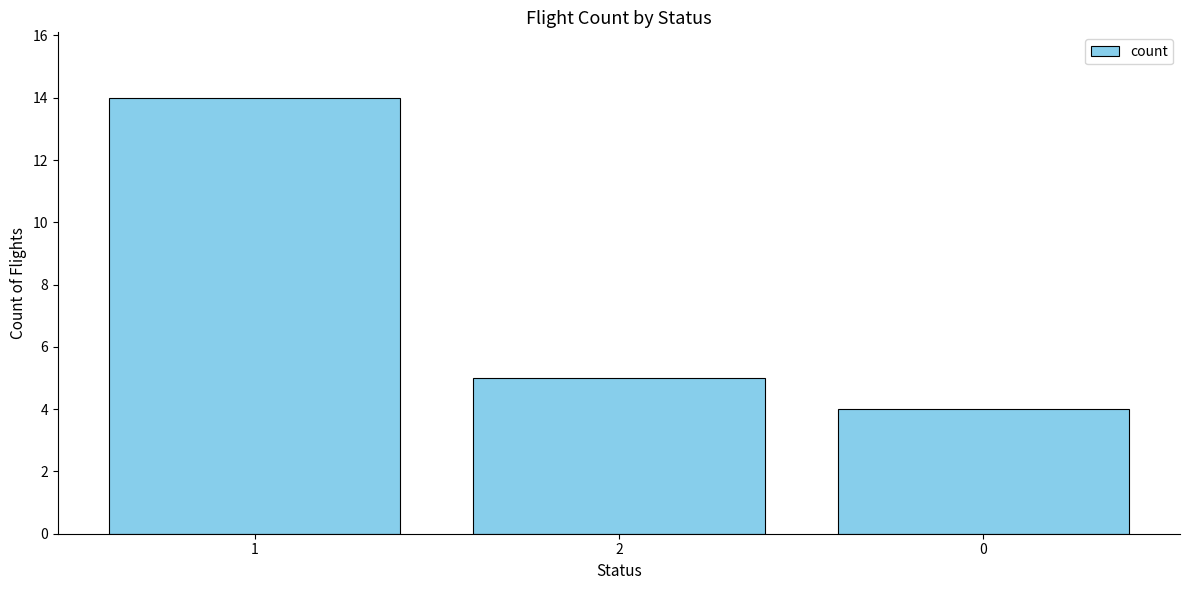

What is the difference between the maximum and minimum values?

10